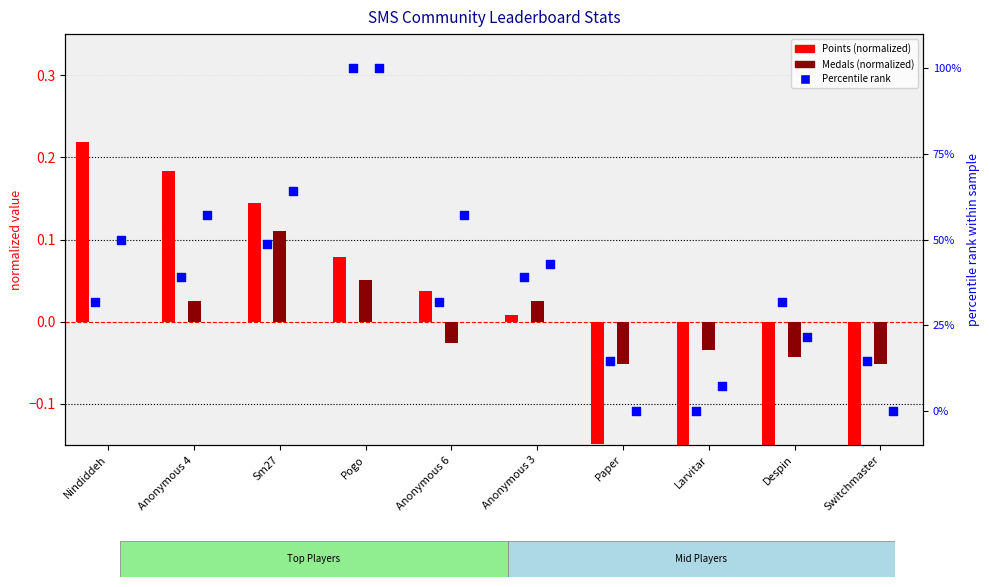

What is the total value across all series at Switchmaster?

14.4